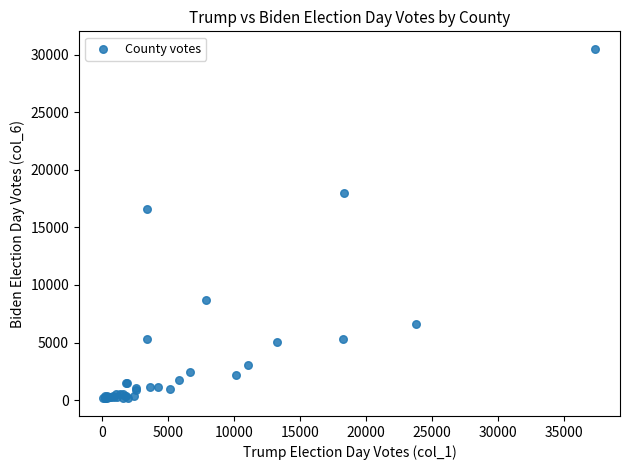

What Y value in the scatter plot is closest to 15323?

16576